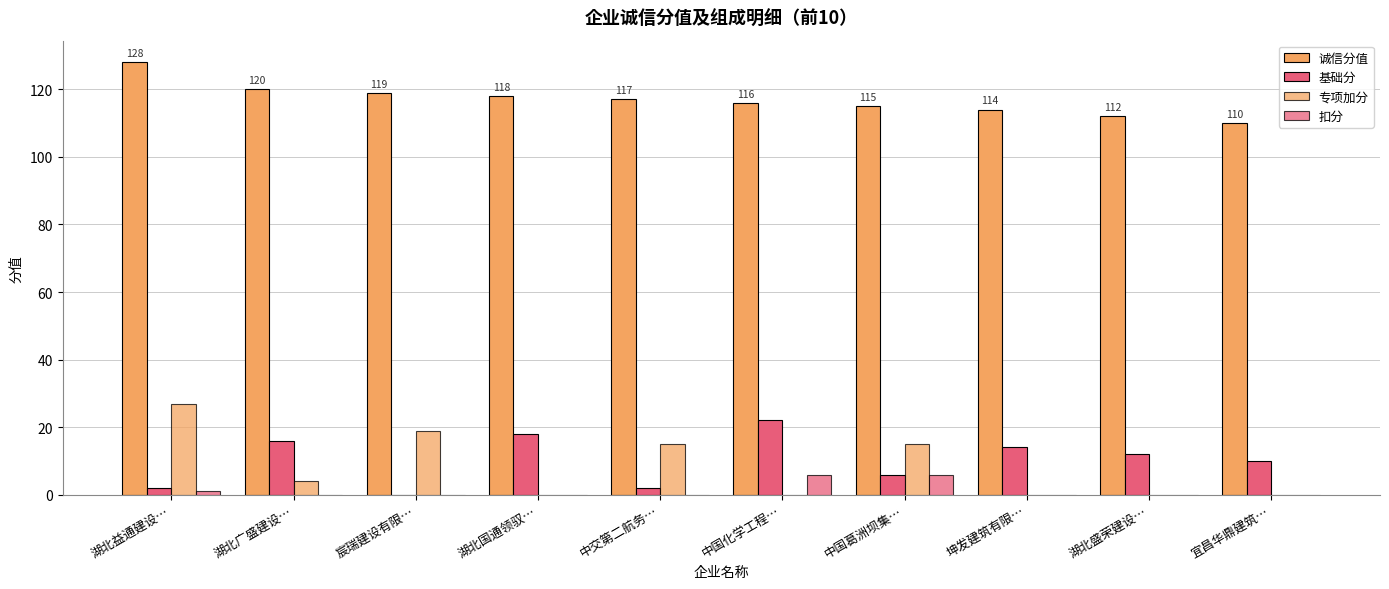

How many data points does each series have?

10